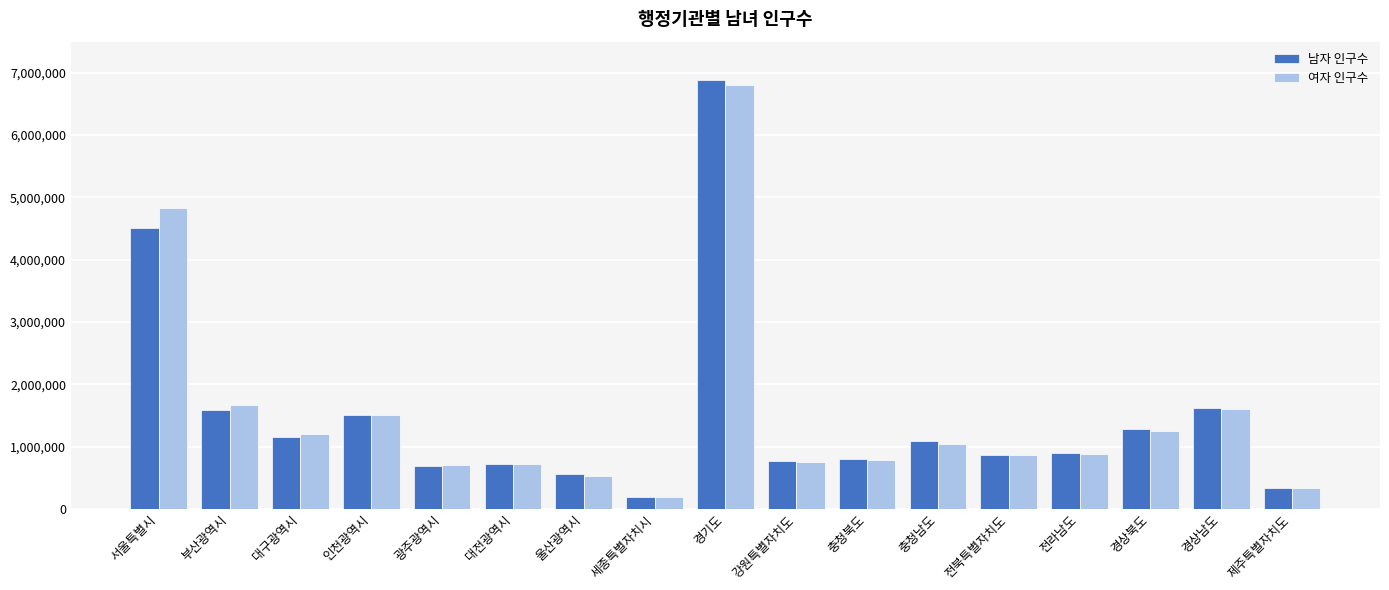

How many bars are there in total?

34